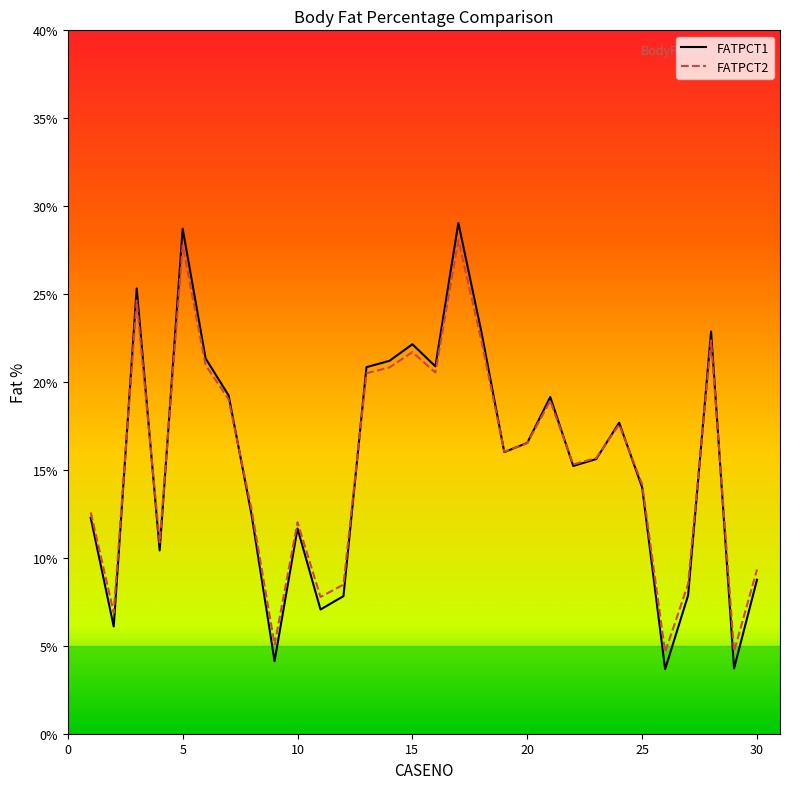

At how many categories does at least one series exceed 4?

30